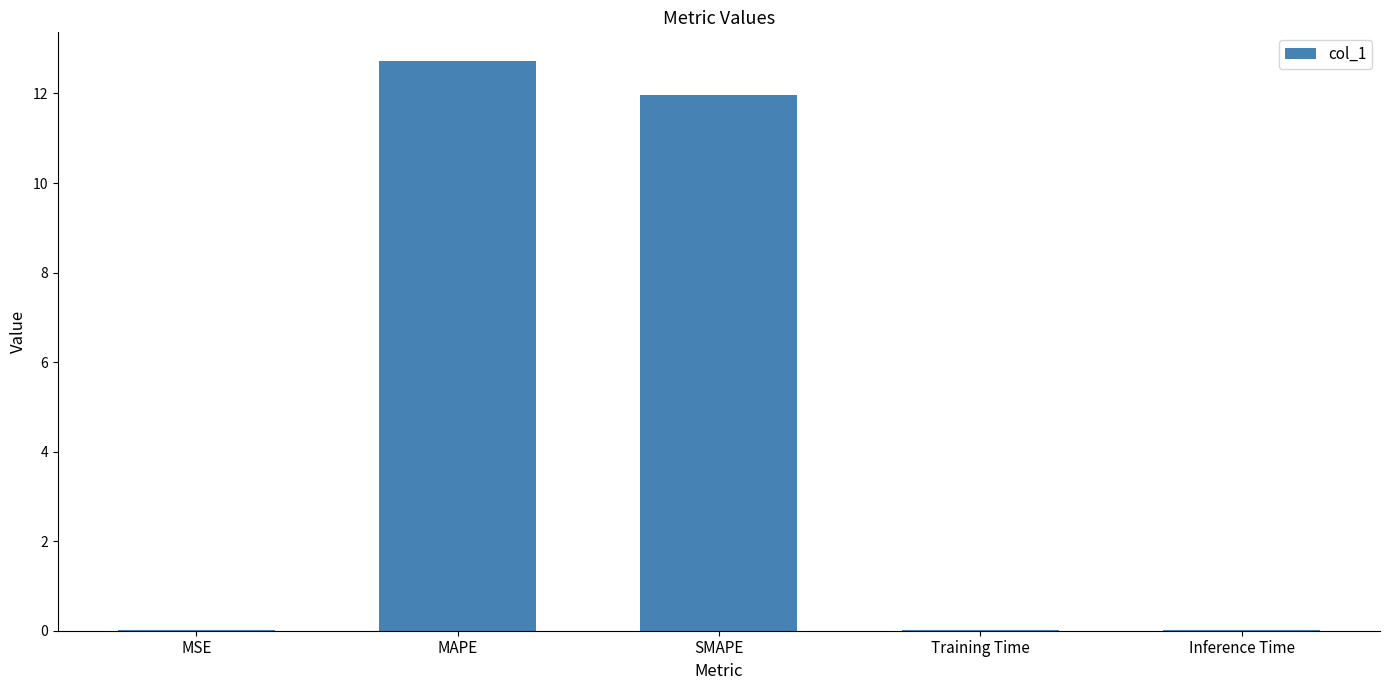

At which category does the chart reach its peak across all series?

MAPE